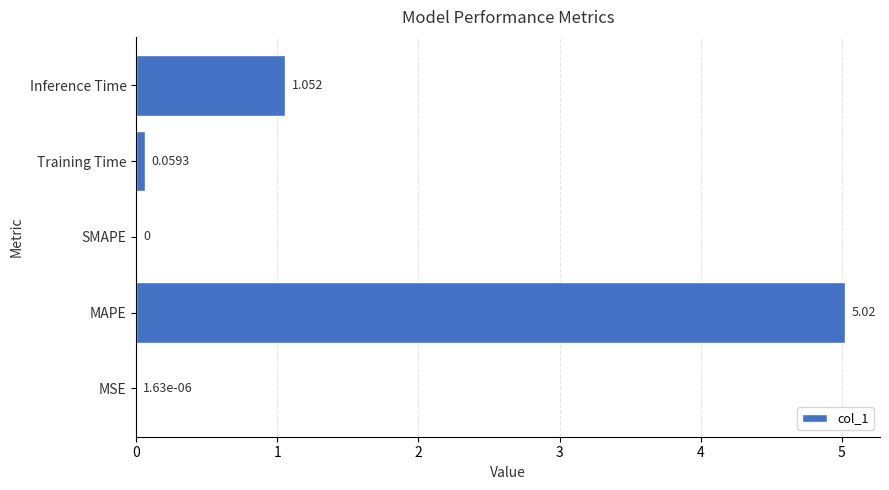

At which label is the value closest to 2?

Inference Time